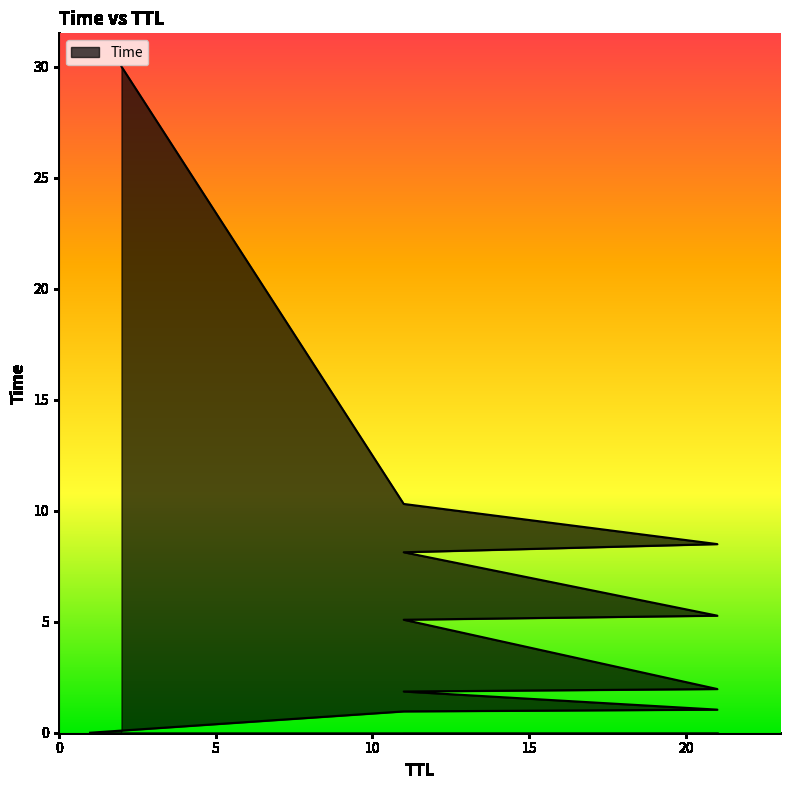

What is the difference between the maximum and second lowest values?

29.0